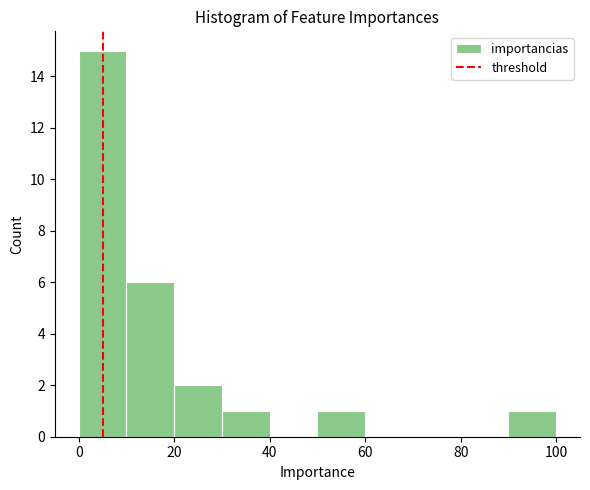

How tall is the bar that spans 50 to 60 on the x-axis? The values are not printed on the chart, so give them approximately, as read against the axis.

1